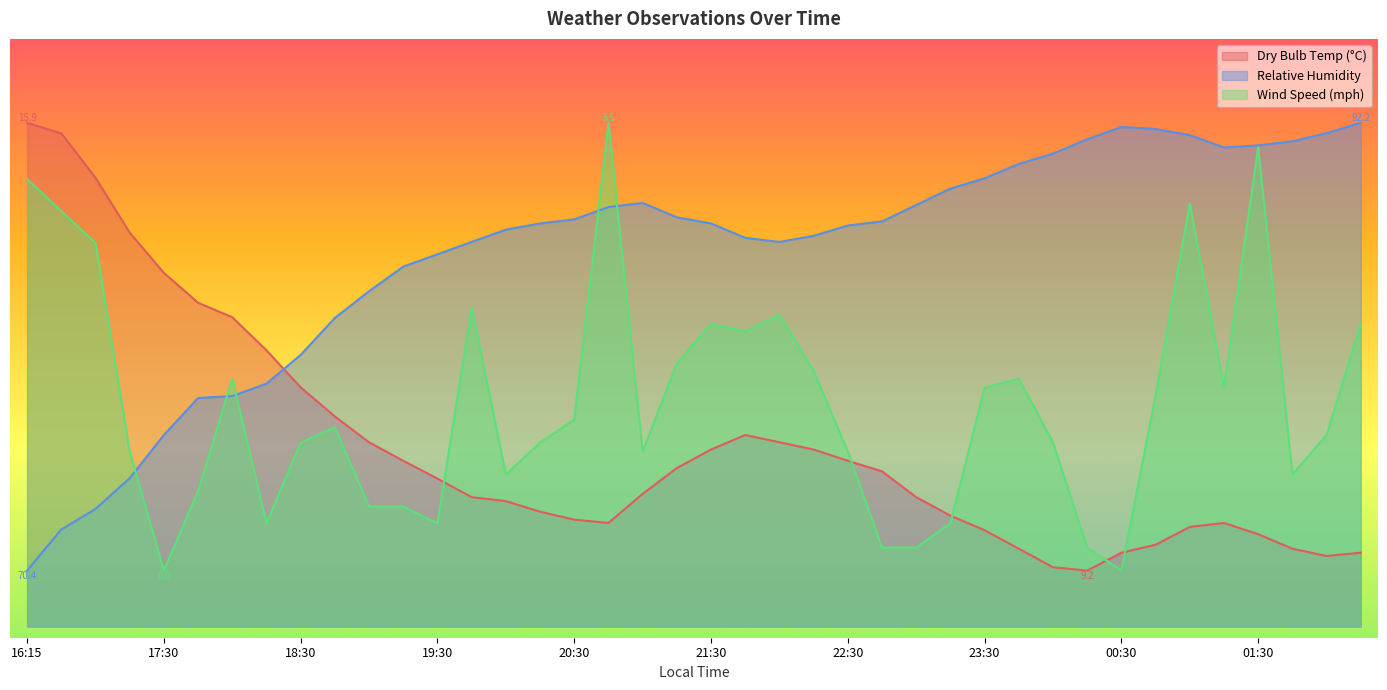

Reading right to left, what are all the values shown in this chart?

Dry Bulb Temp (°C): 13.2	12.6	13.9	16.5	18.5	17.8	14.6	13.2	10.0	10.6	13.9	17.2	19.8	23.1	27.7	29.6	31.6	32.9	34.2	31.6	28.3	23.7	18.5	19.1	20.5	22.4	23.1	26.4	29.6	32.9	37.5	42.7	49.4	55.3	57.9	63.2	70.4	80.2	88.1	90.0
Relative Humidity: 90.0	88.2	86.7	86.0	85.6	87.8	88.9	89.3	87.1	84.5	82.7	80.1	78.3	75.3	72.4	71.7	69.8	68.7	69.4	72.0	73.1	75.7	75.0	72.8	72.0	70.9	68.7	66.5	64.3	59.9	55.1	48.5	43.4	41.2	40.8	34.2	26.5	21.0	17.3	10.0
Wind Speed (mph): 54.1	34.2	27.1	85.7	42.7	75.6	41.3	10.0	14.1	32.9	44.3	42.7	18.5	14.1	14.1	31.3	45.7	55.7	52.7	54.1	47.0	31.3	90.0	37.0	32.9	27.1	57.1	18.5	21.4	21.4	35.6	32.9	18.5	44.3	24.2	10.0	31.3	68.5	74.2	79.9